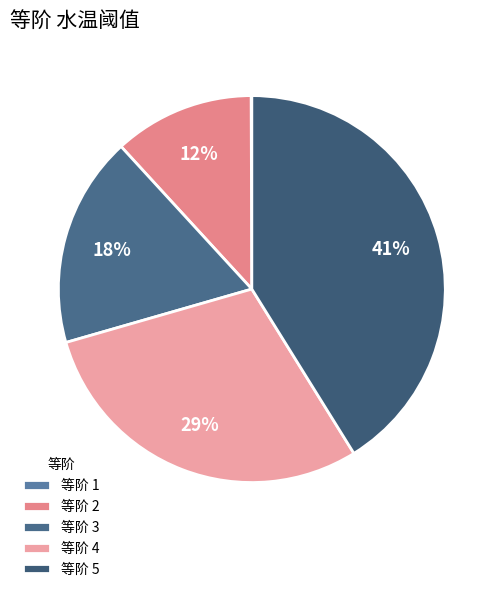

Which category has the biggest portion of the pie?

等阶 5